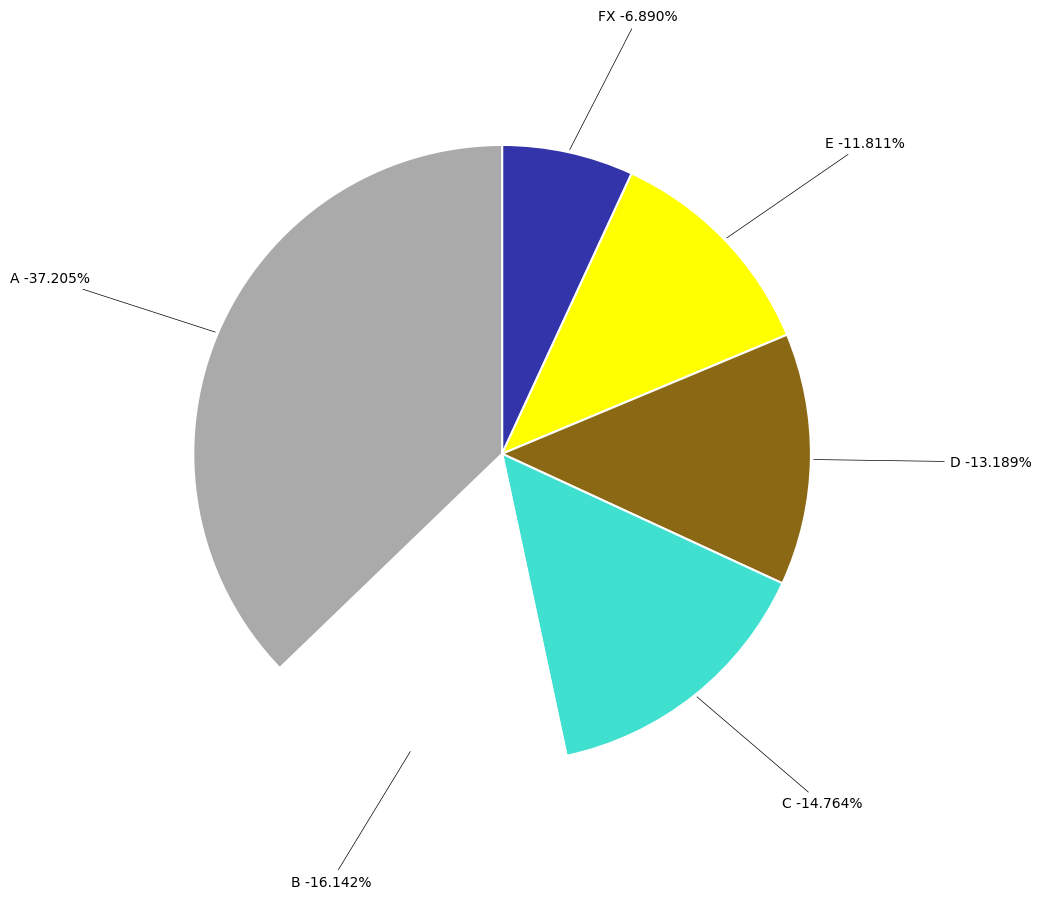

Does A represent more than half of the total?

No